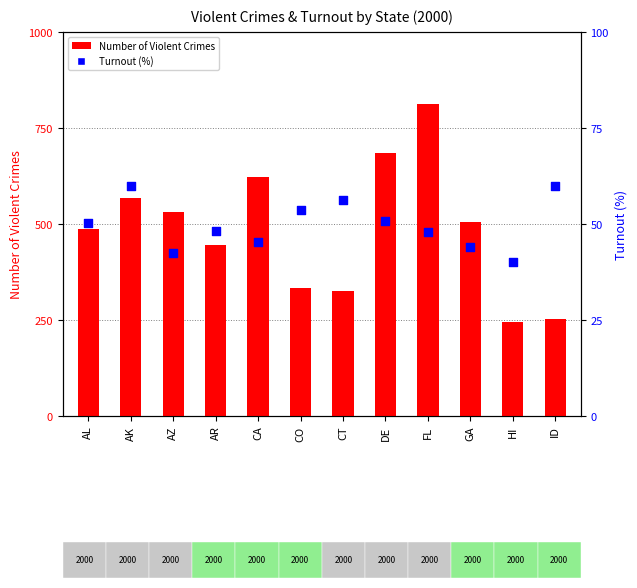

What are all the series names shown in the legend?

Number of Violent Crimes, Turnout